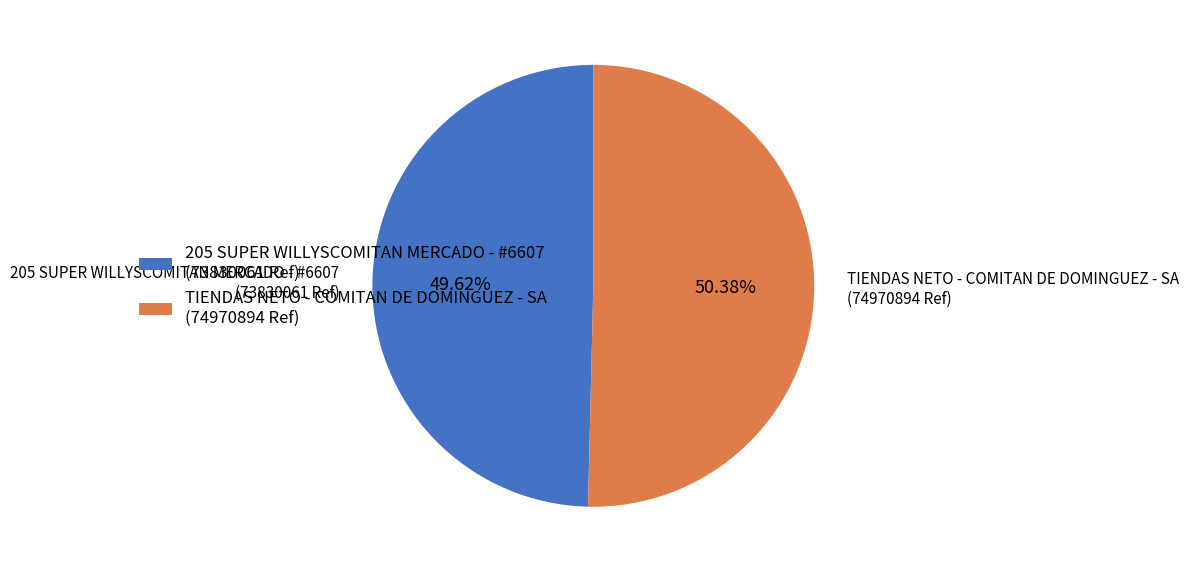

Count the number of slices in the pie.

2